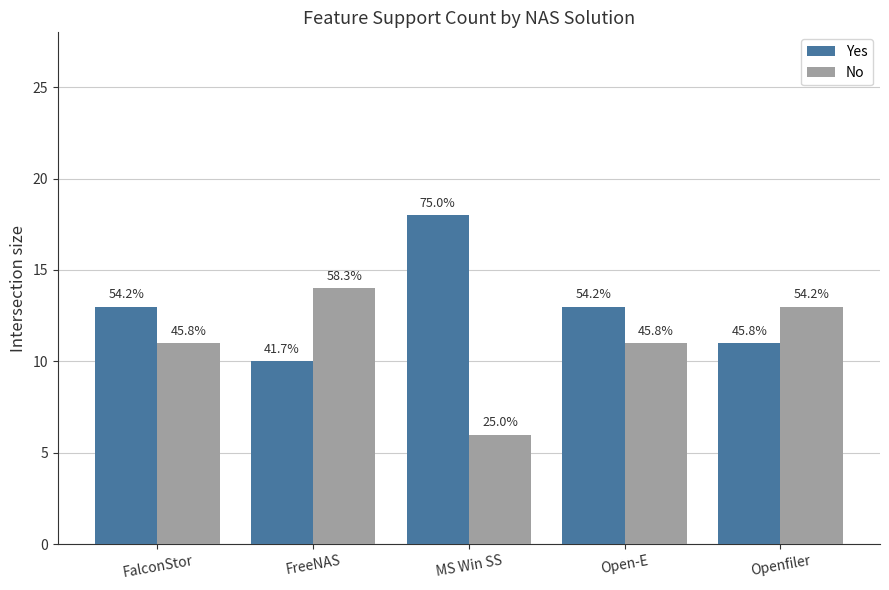

What is the label of the 1st bar from the right?

Openfiler